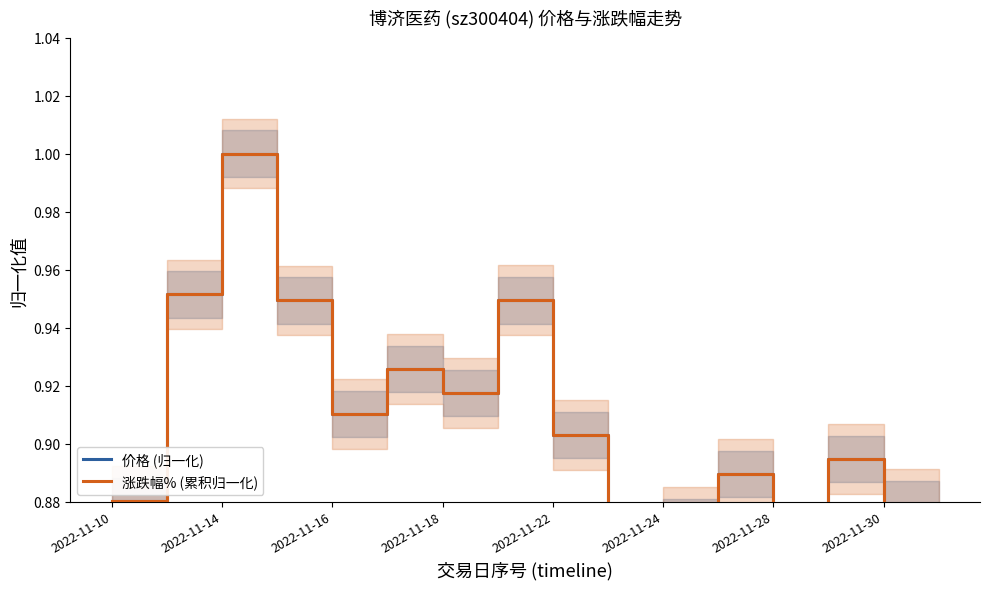

Is it true that 涨跌幅% (累积归一化) equals 0.4 at 2022-11-30?

False